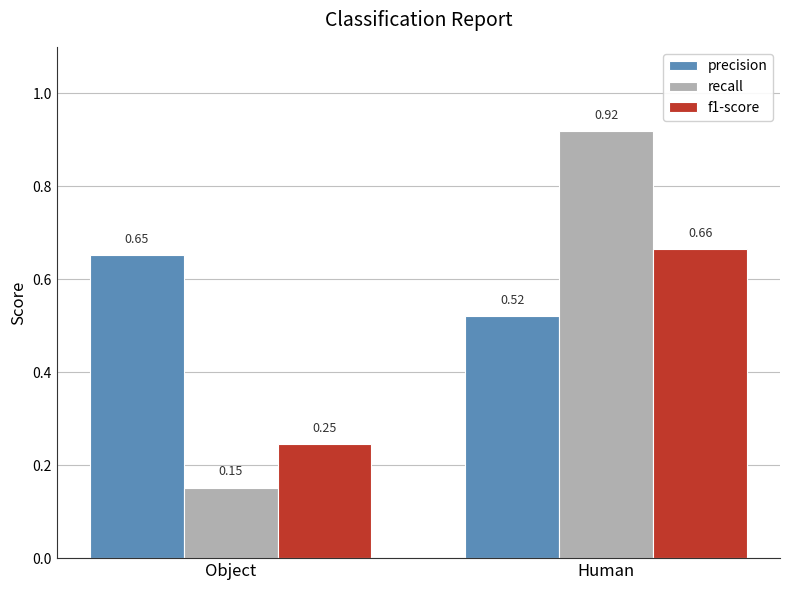

What position from the right is Human?

1